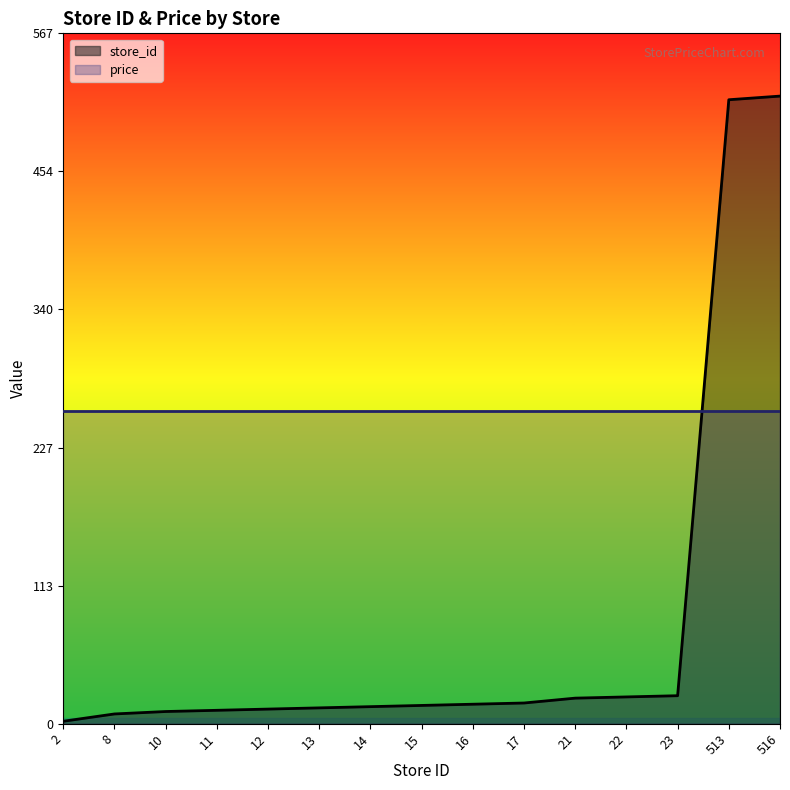

What is the value of the 5th point from the left?

12